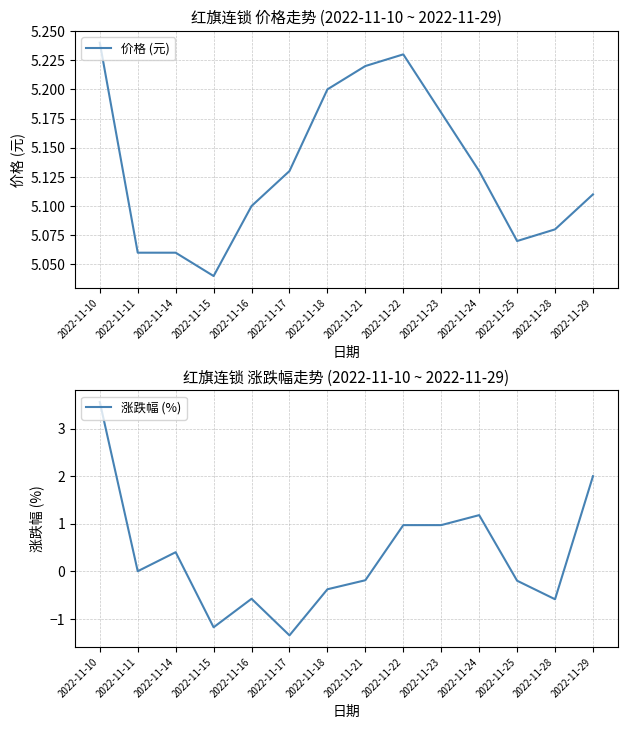

At which label does 涨跌幅 (%) first exceed 0?

2022-11-10